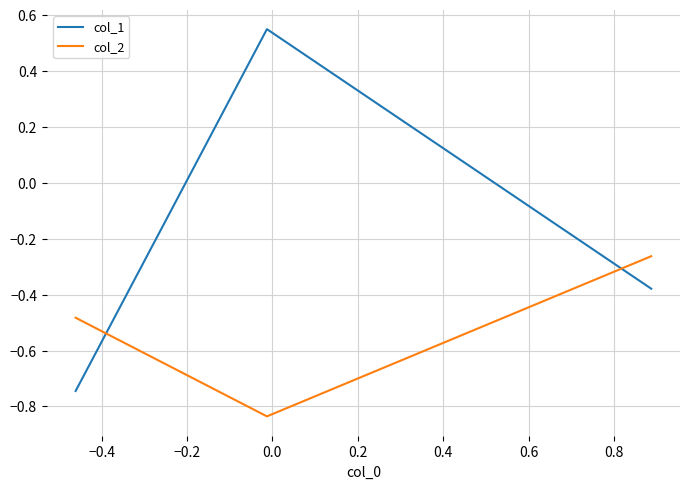

Which series has the widest spread of values?

col_1